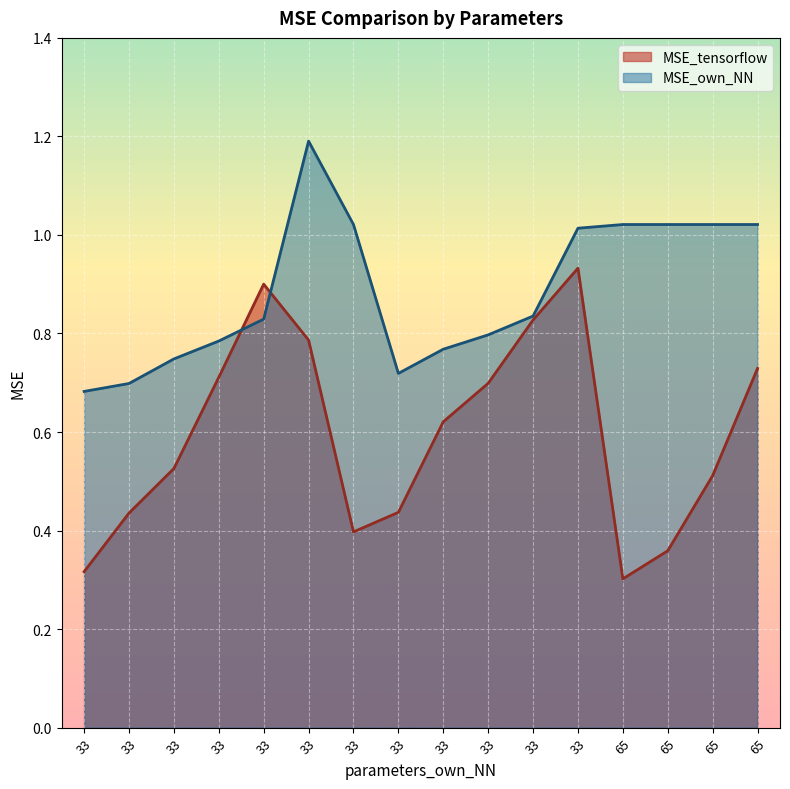

Count the MSE_tensorflow values in the range 0 to 1.

16